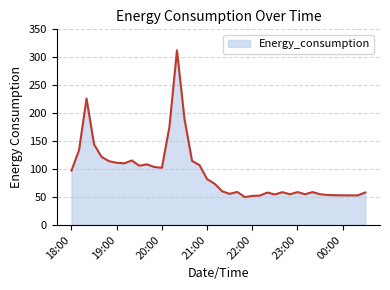

What is the minimum value shown in the chart?

49.9